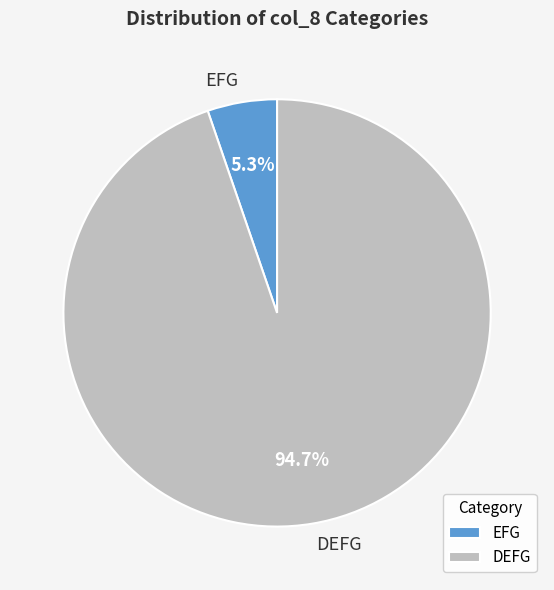

What is the largest slice in the pie chart?

DEFG